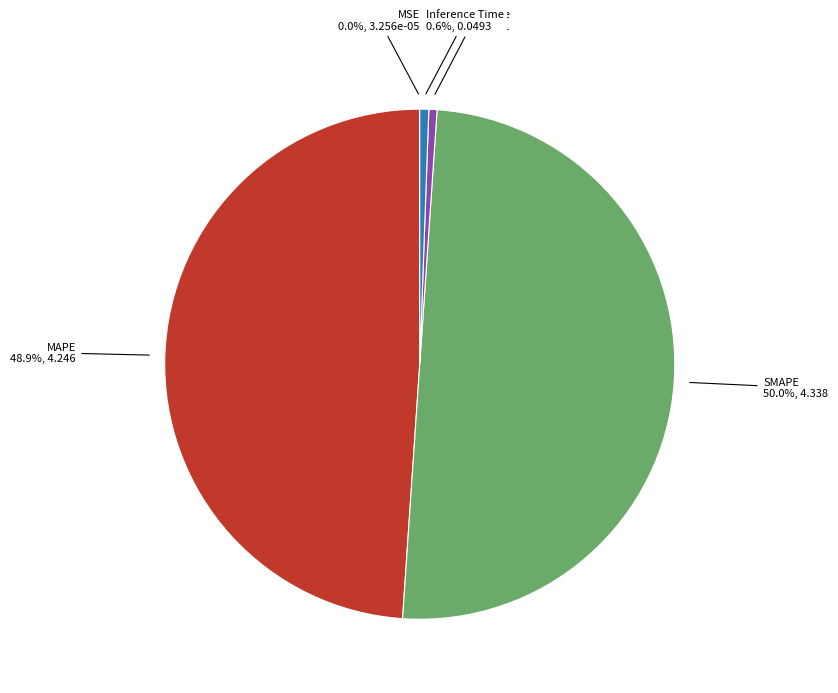

How many slices are in this pie chart?

5